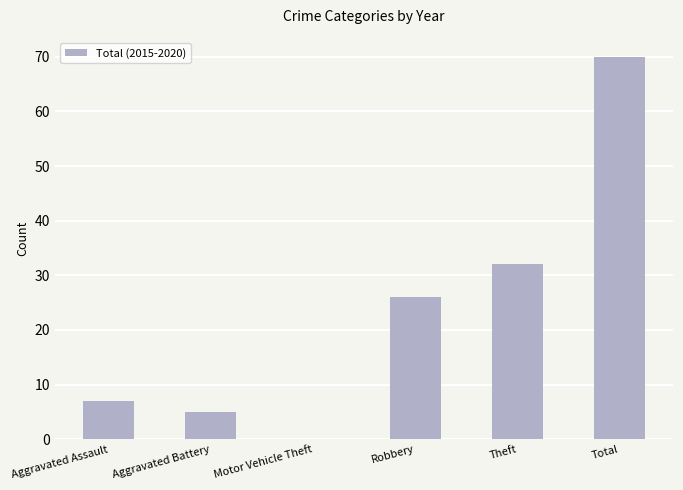

What value does the data have at Aggravated Assault?

7